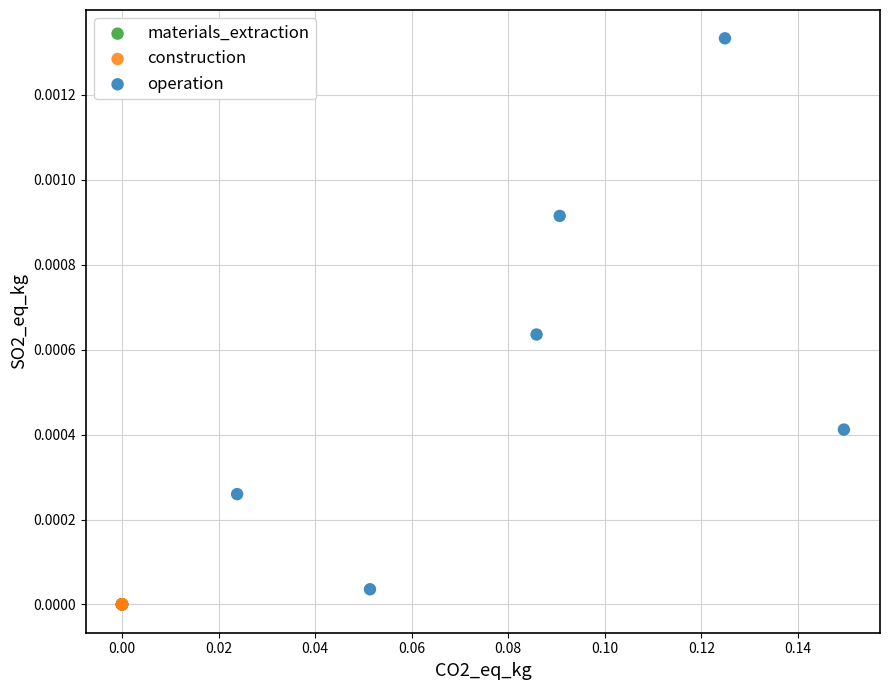

Which series has the widest spread of Y values?

operation